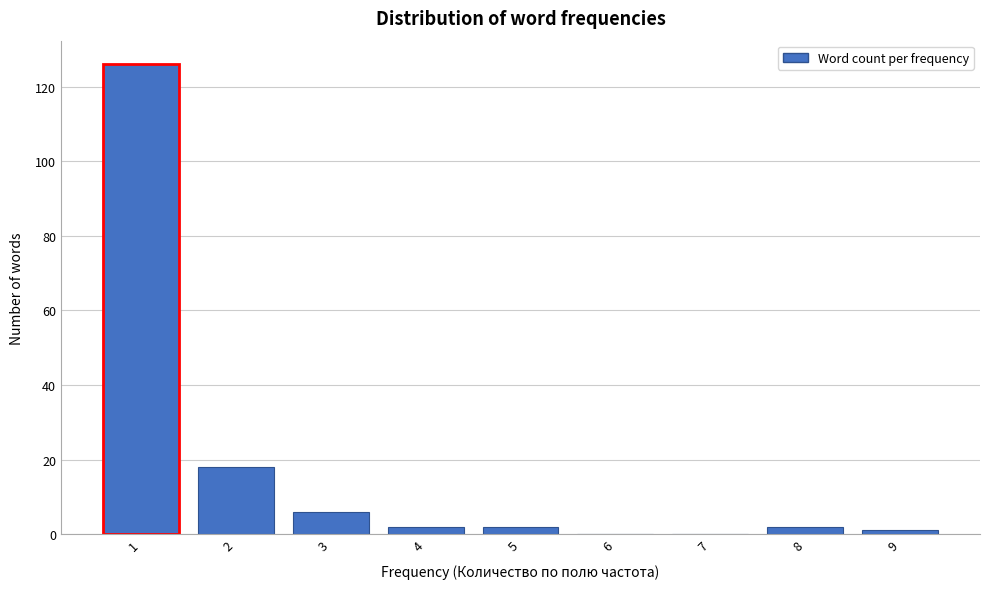

Which range on the x-axis has the tallest bar?

0.5 to 1.5